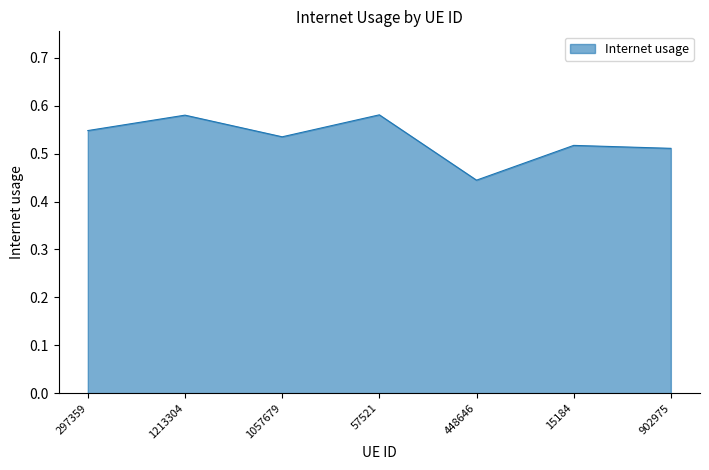

What is the sum of the values at 448646 and 15184?

1.0